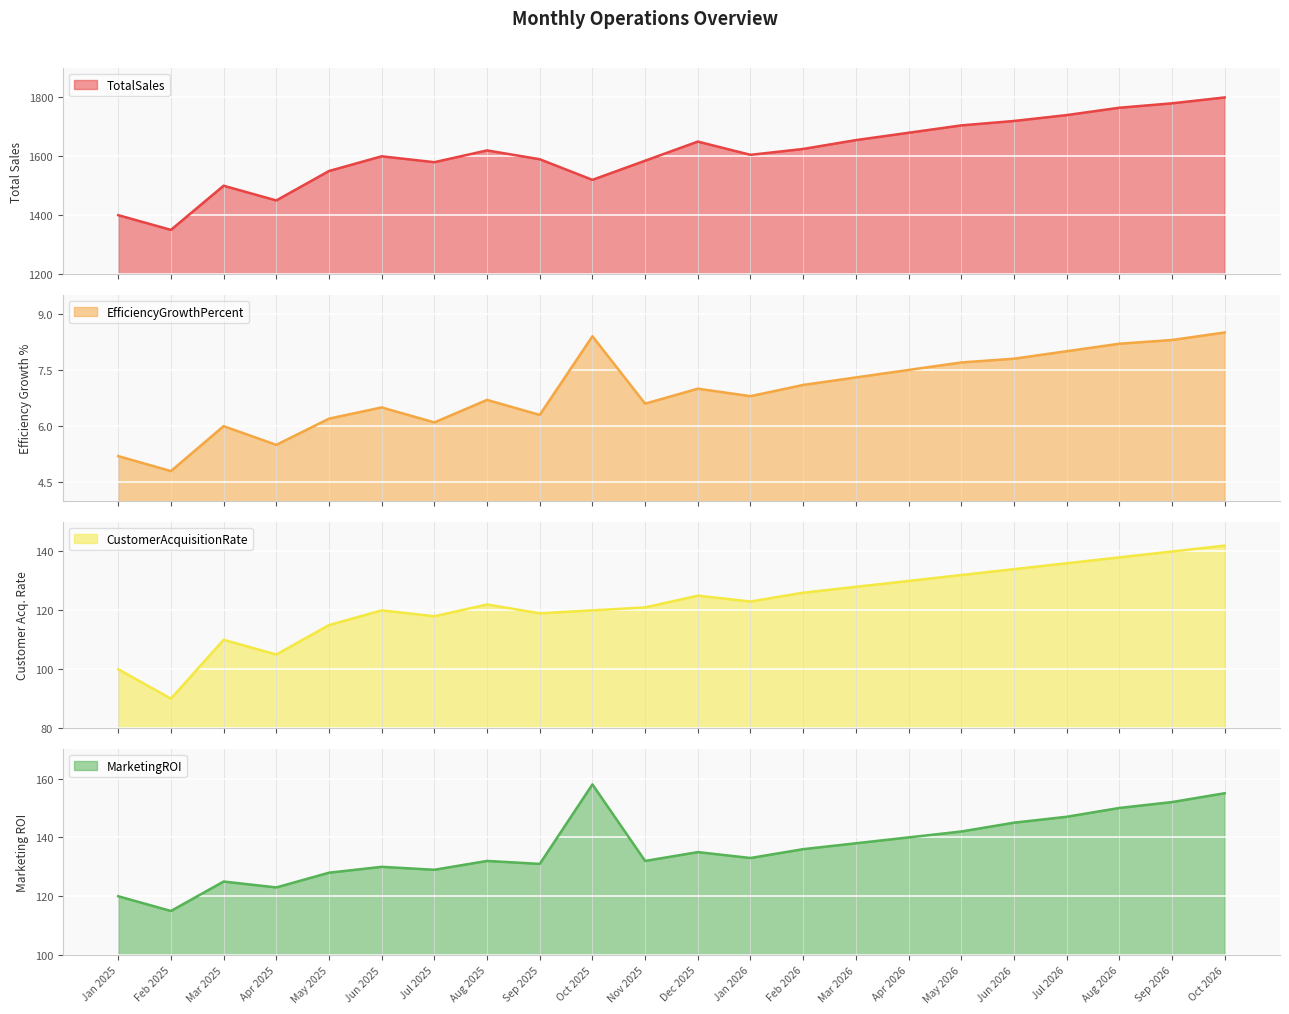

Reading left to right, extract all data points from this chart.

TotalSales: Jan 2025=1400.0	Feb 2025=1350.0	Mar 2025=1500.0	Apr 2025=1450.0	May 2025=1550.0	Jun 2025=1600.0	Jul 2025=1580.0	Aug 2025=1620.0	Sep 2025=1590.0	Oct 2025=1520.0	Nov 2025=1585.0	Dec 2025=1650.0	Jan 2026=1605.0	Feb 2026=1625.0	Mar 2026=1655.0	Apr 2026=1680.0	May 2026=1705.0	Jun 2026=1720.0	Jul 2026=1740.0	Aug 2026=1765.0	Sep 2026=1780.0	Oct 2026=1800.0
EfficiencyGrowthPercent: Jan 2025=5.2	Feb 2025=4.8	Mar 2025=6.0	Apr 2025=5.5	May 2025=6.2	Jun 2025=6.5	Jul 2025=6.1	Aug 2025=6.7	Sep 2025=6.3	Oct 2025=8.4	Nov 2025=6.6	Dec 2025=7.0	Jan 2026=6.8	Feb 2026=7.1	Mar 2026=7.3	Apr 2026=7.5	May 2026=7.7	Jun 2026=7.8	Jul 2026=8.0	Aug 2026=8.2	Sep 2026=8.3	Oct 2026=8.5
CustomerAcquisitionRate: Jan 2025=100.0	Feb 2025=90.0	Mar 2025=110.0	Apr 2025=105.0	May 2025=115.0	Jun 2025=120.0	Jul 2025=118.0	Aug 2025=122.0	Sep 2025=119.0	Oct 2025=120.0	Nov 2025=121.0	Dec 2025=125.0	Jan 2026=123.0	Feb 2026=126.0	Mar 2026=128.0	Apr 2026=130.0	May 2026=132.0	Jun 2026=134.0	Jul 2026=136.0	Aug 2026=138.0	Sep 2026=140.0	Oct 2026=142.0
MarketingROI: Jan 2025=120.0	Feb 2025=115.0	Mar 2025=125.0	Apr 2025=123.0	May 2025=128.0	Jun 2025=130.0	Jul 2025=129.0	Aug 2025=132.0	Sep 2025=131.0	Oct 2025=158.0	Nov 2025=132.0	Dec 2025=135.0	Jan 2026=133.0	Feb 2026=136.0	Mar 2026=138.0	Apr 2026=140.0	May 2026=142.0	Jun 2026=145.0	Jul 2026=147.0	Aug 2026=150.0	Sep 2026=152.0	Oct 2026=155.0